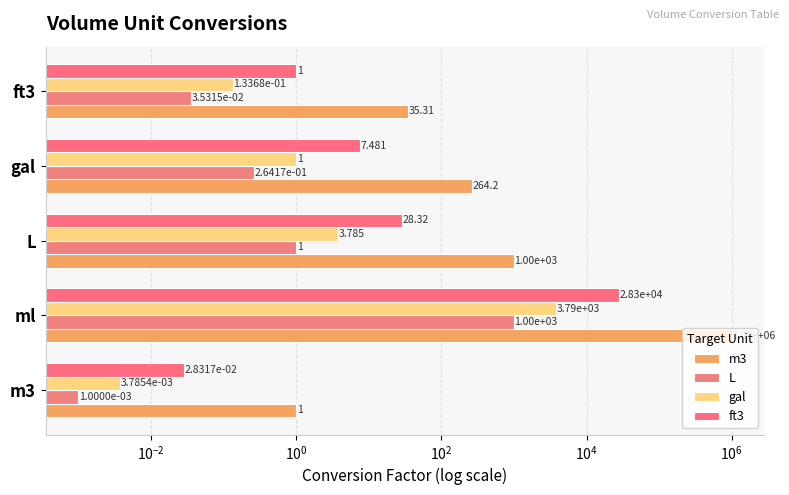

What is the sum of all ft3 values?

28353.7